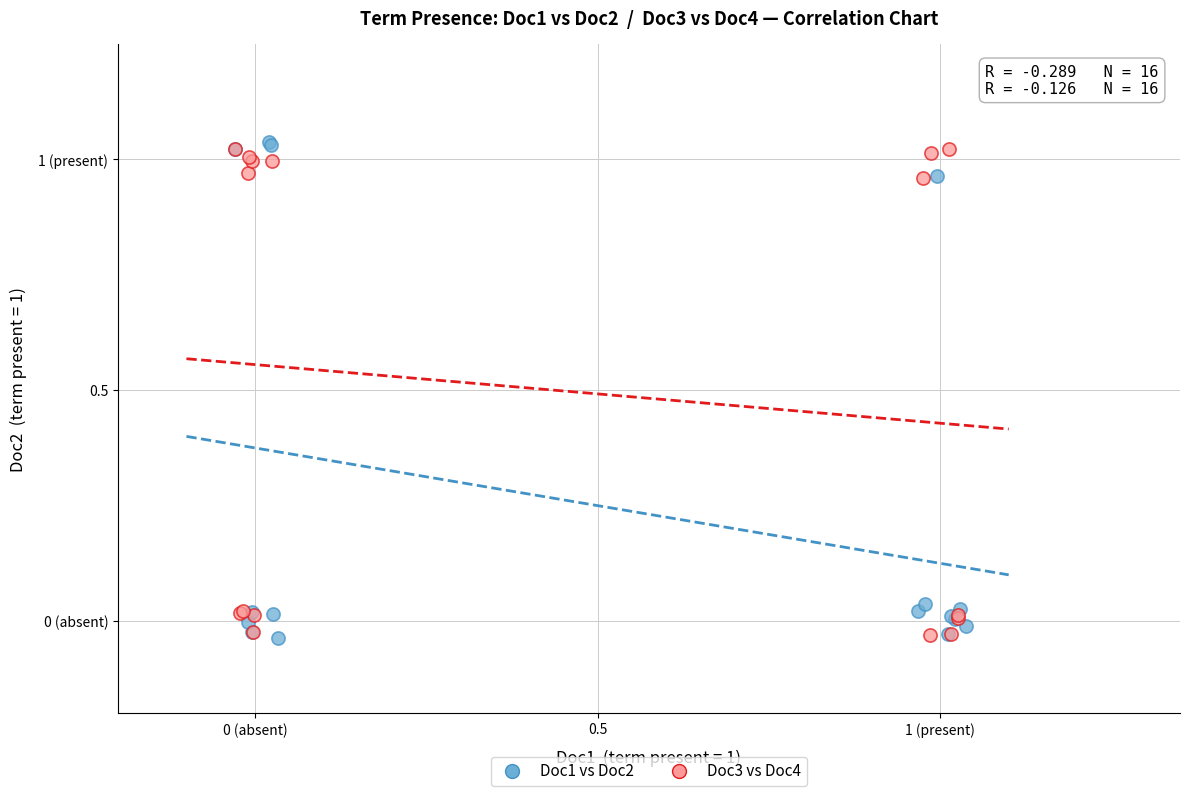

What are all the series names shown in the legend?

Doc1 vs Doc2, Doc3 vs Doc4